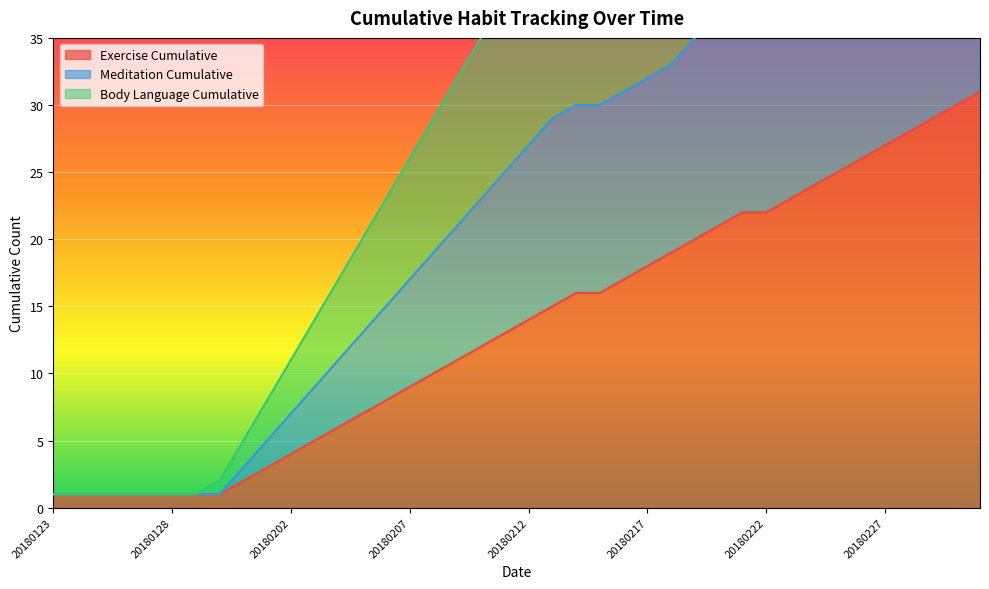

True or false: Meditation Cumulative and Body Language Cumulative cross at least once.

False